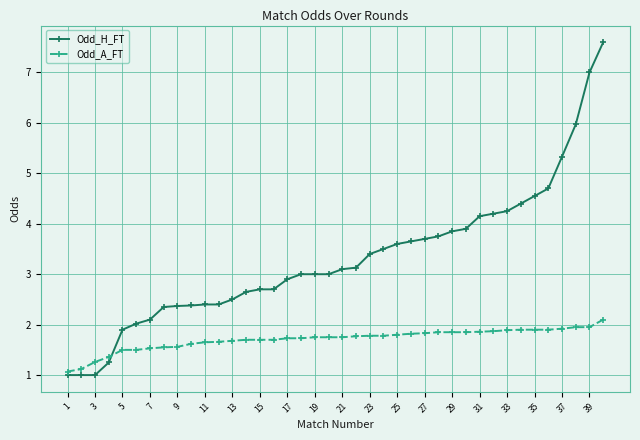

What is the difference between the maximum and second lowest values in the Odd_H_FT series?

6.6